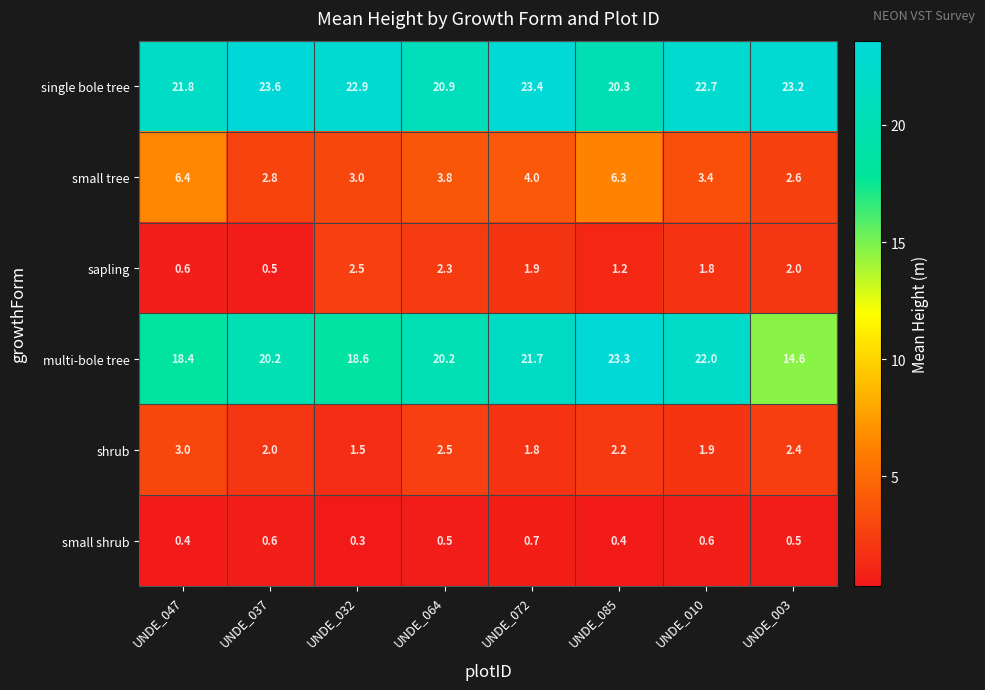

Count the number of categories in the chart.

8